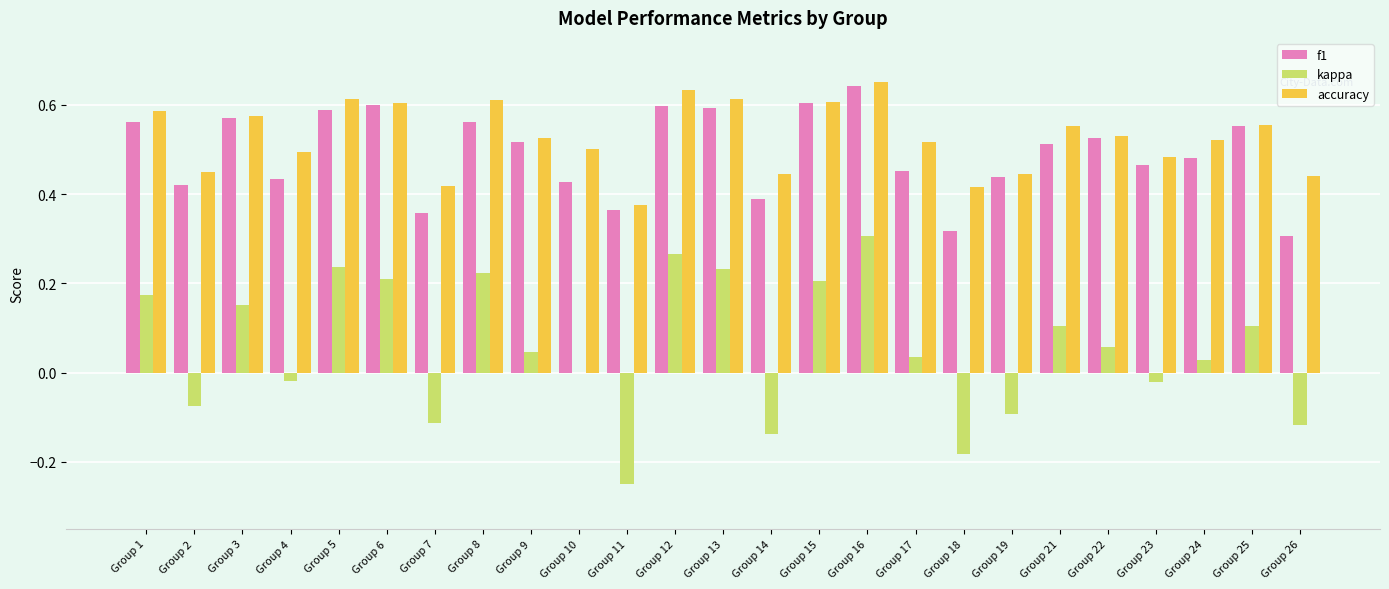

Which series changed the most between Group 5 and Group 7?

kappa